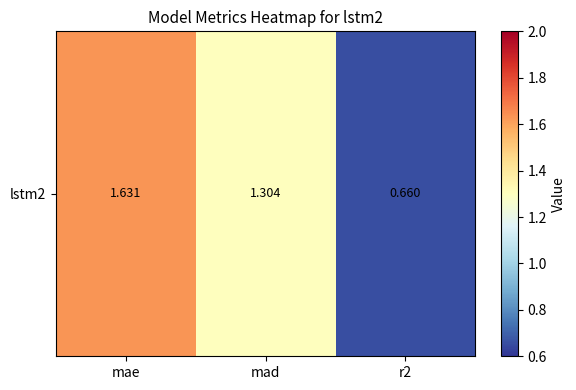

How many series are shown in this chart?

1